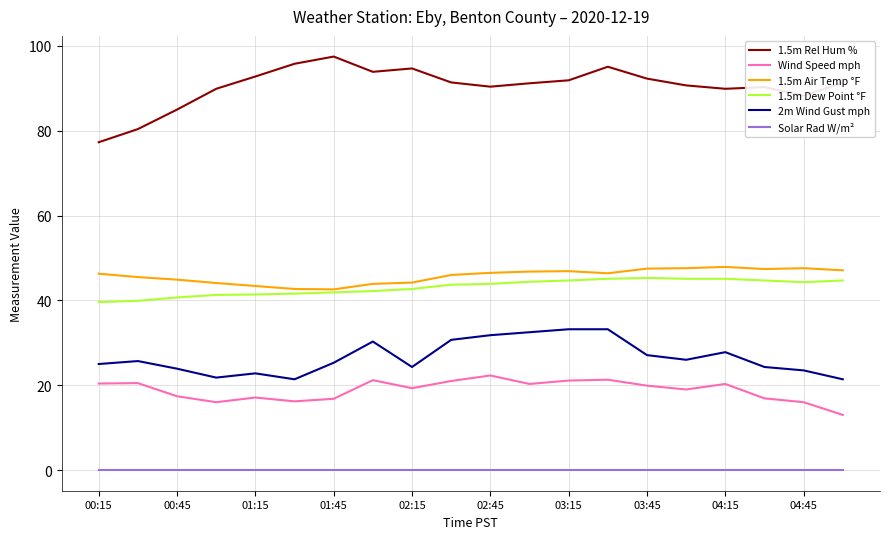

What is the maximum value for 1.5m Rel Hum %?

97.5